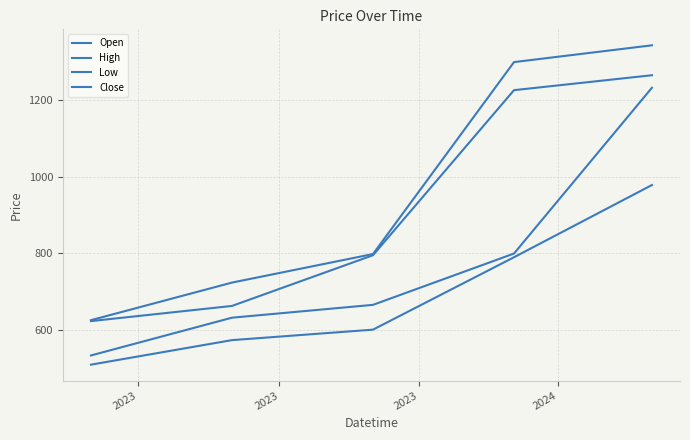

Does the chart display data point markers on the line(s)?

No